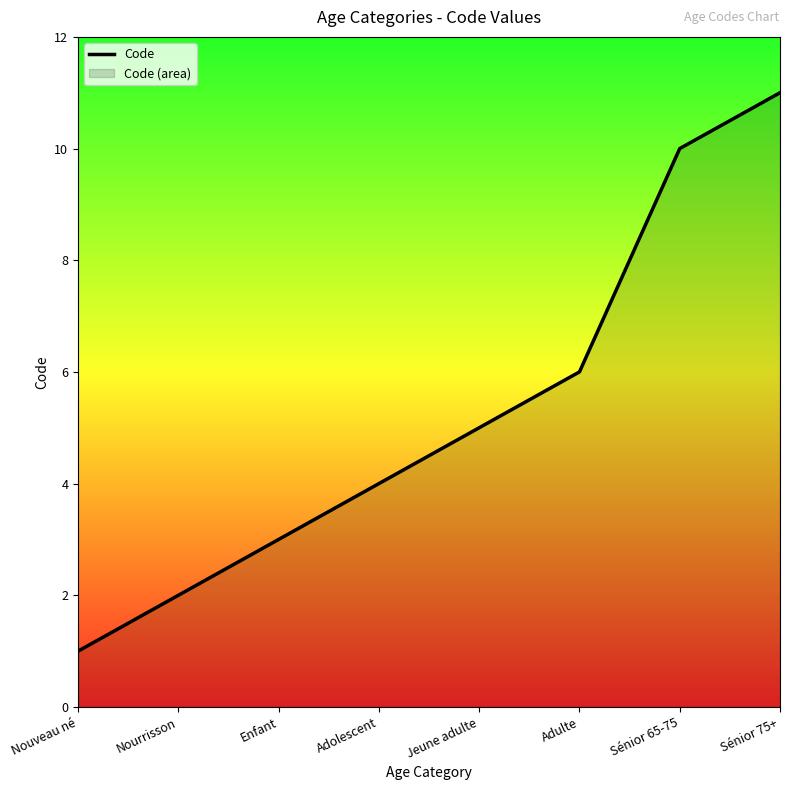

Reading left to right, extract all data points from this chart.

Nouveau né=1	Nourrisson=2	Enfant=3	Adolescent=4	Jeune adulte=5	Adulte=6	Sénior 65-75=10	Sénior 75+=11